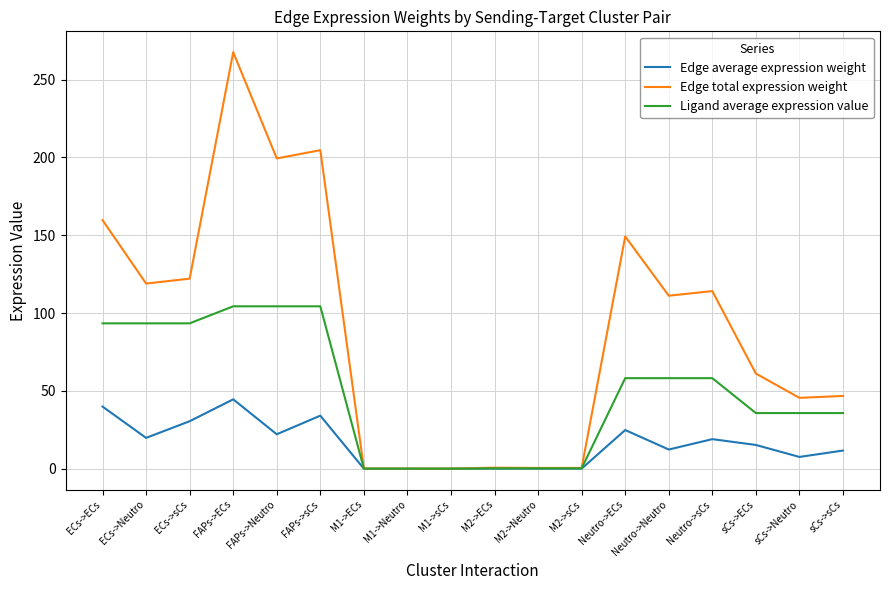

What is the approximate value of Edge average expression weight at ECs->ECs?

39.9